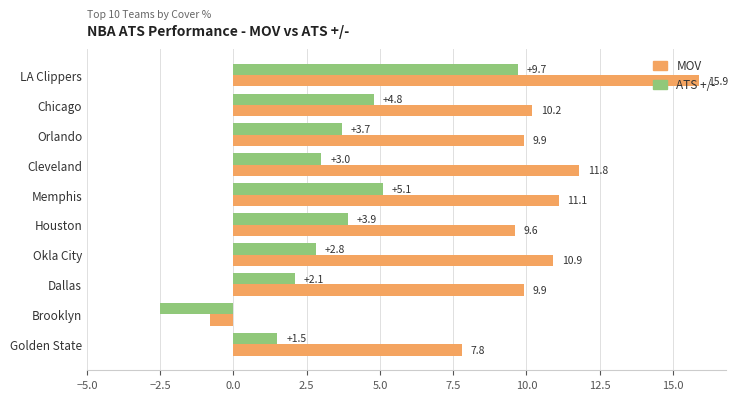

True or false: MOV has a value of 9.9 at Orlando.

True